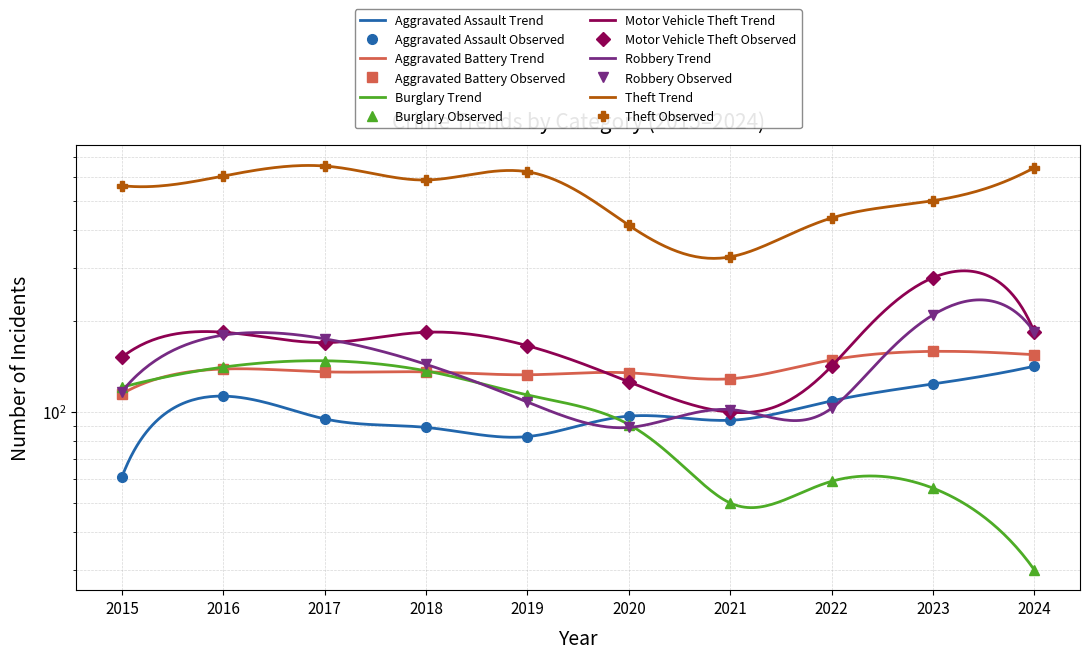

True or false: Burglary and Theft intersect in this chart.

False